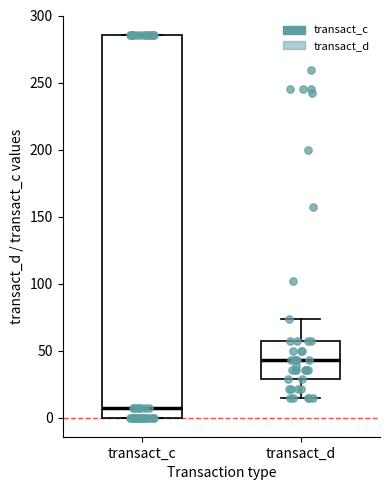

Reading left to right, transcribe this box plot: for each box, give where its median line is, the range the box spans, and where its two whiskers end, as read against the y-axis. The values are not printed on the chart, so give them approximately, as read against the axis.

transact_c: median 5, box 0 to 285, whiskers 0 to 285
transact_d: median 45, box 30 to 55, whiskers 15 to 75